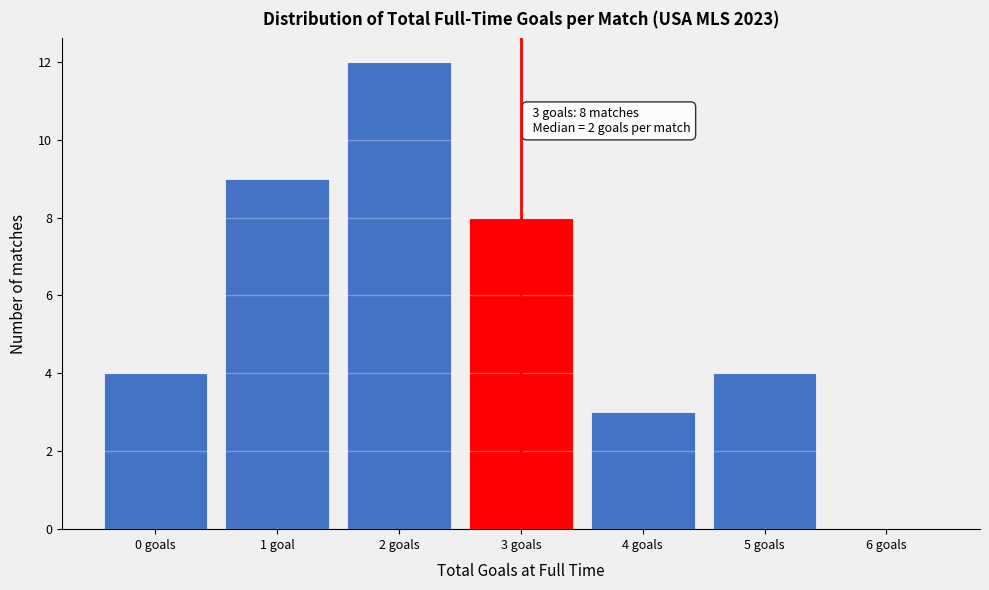

Reading left to right, what are all the values shown in this chart?

0 goals=4	1 goal=9	2 goals=12	3 goals=8	4 goals=3	5 goals=4	6 goals=0